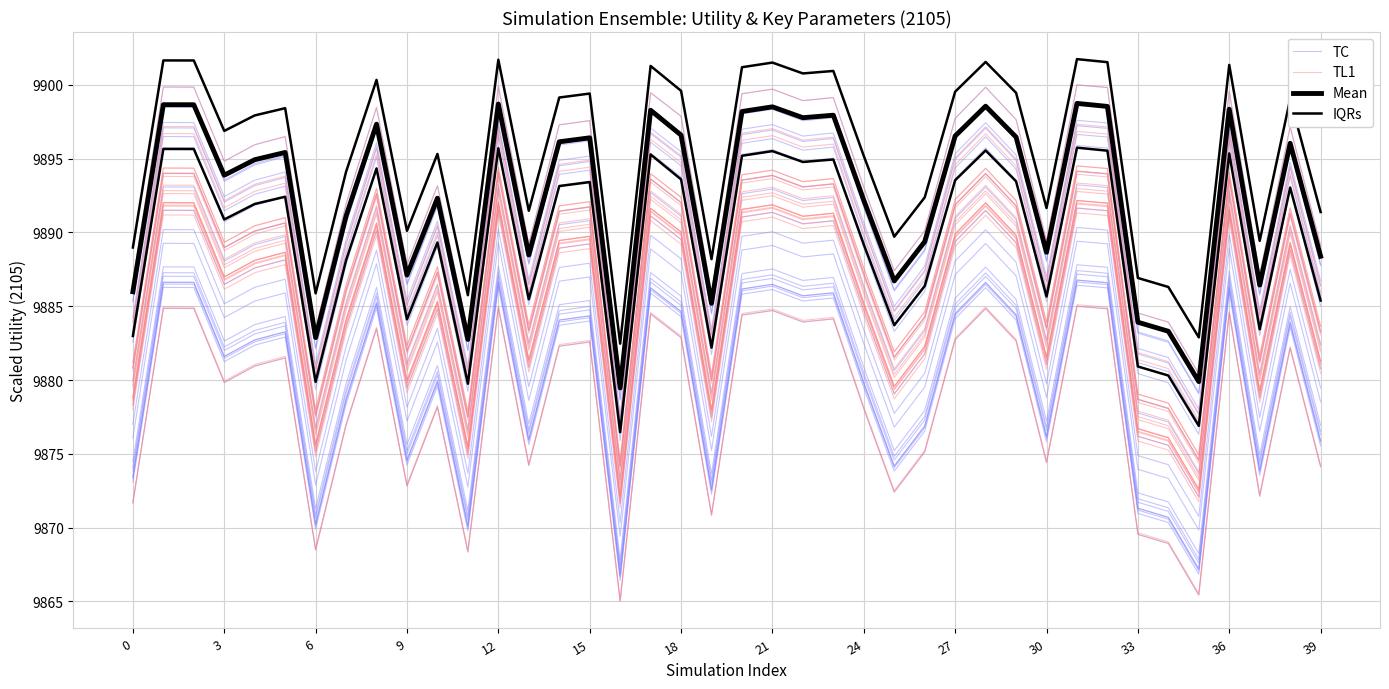

What is the average value of the Mean series?

9892.4